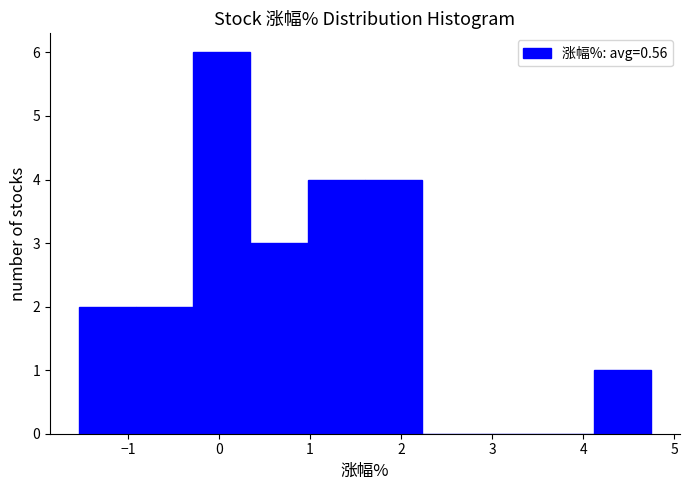

Reading left to right, list every bar in this chart as the range it spans on the x-axis followed by its height. Neither the bar edges nor the heights are printed on the chart, so give them approximately, as read against the axes.

-1.5 to -0.9: 2
-0.9 to -0.3: 2
-0.3 to 0.3: 6
0.3 to 1.0: 3
1.0 to 1.6: 4
1.6 to 2.2: 4
2.2 to 2.9: 0
2.9 to 3.5: 0
3.5 to 4.1: 0
4.1 to 4.8: 1